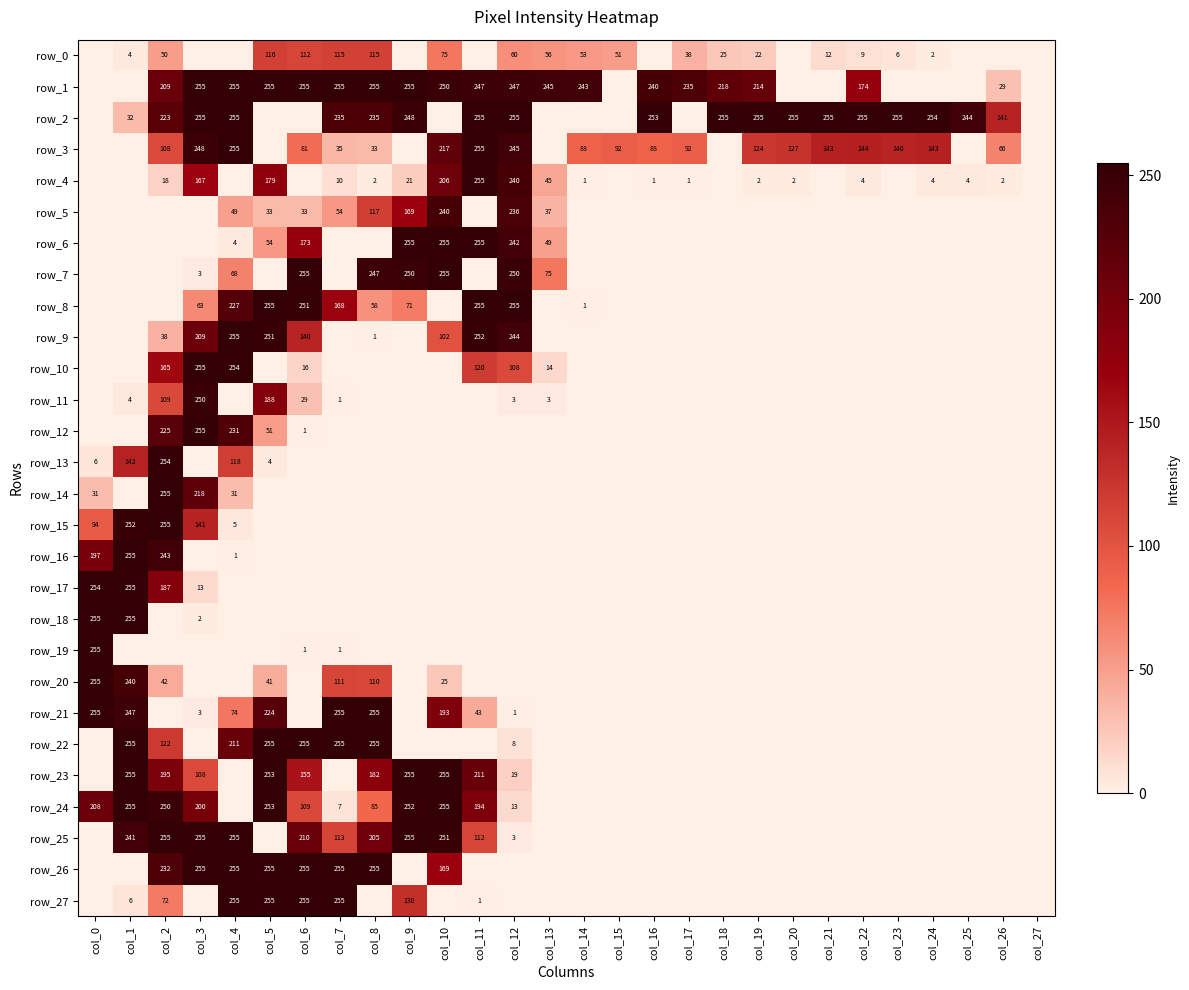

How many positive values does the row_23 series have?

10